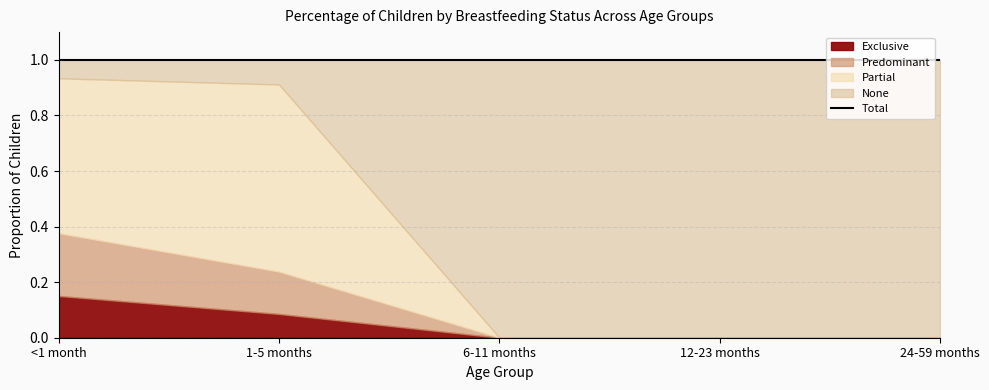

True or false: Predominant and None cross at least once.

True